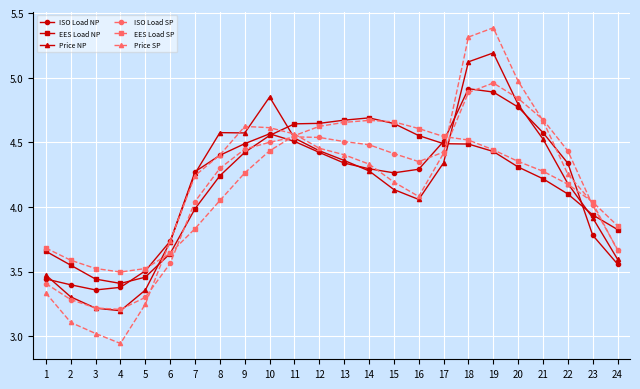

At which label is Price NP closest to 4?

16